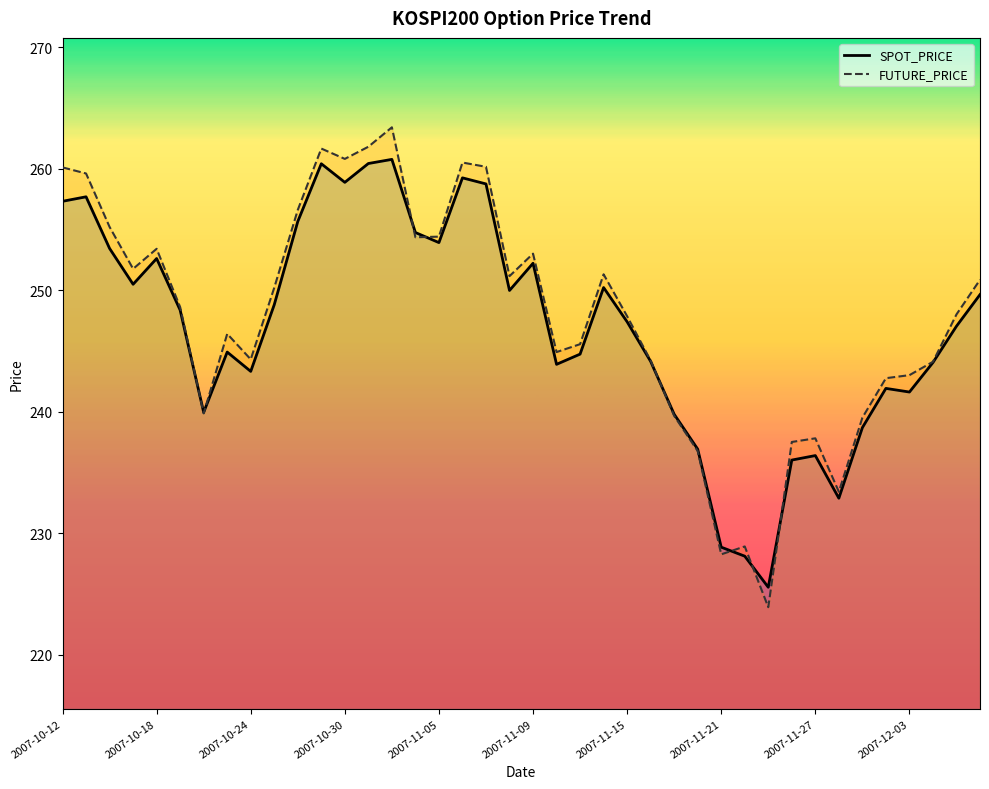

True or false: FUTURE_PRICE has more than 0 points higher than both neighbors.

True